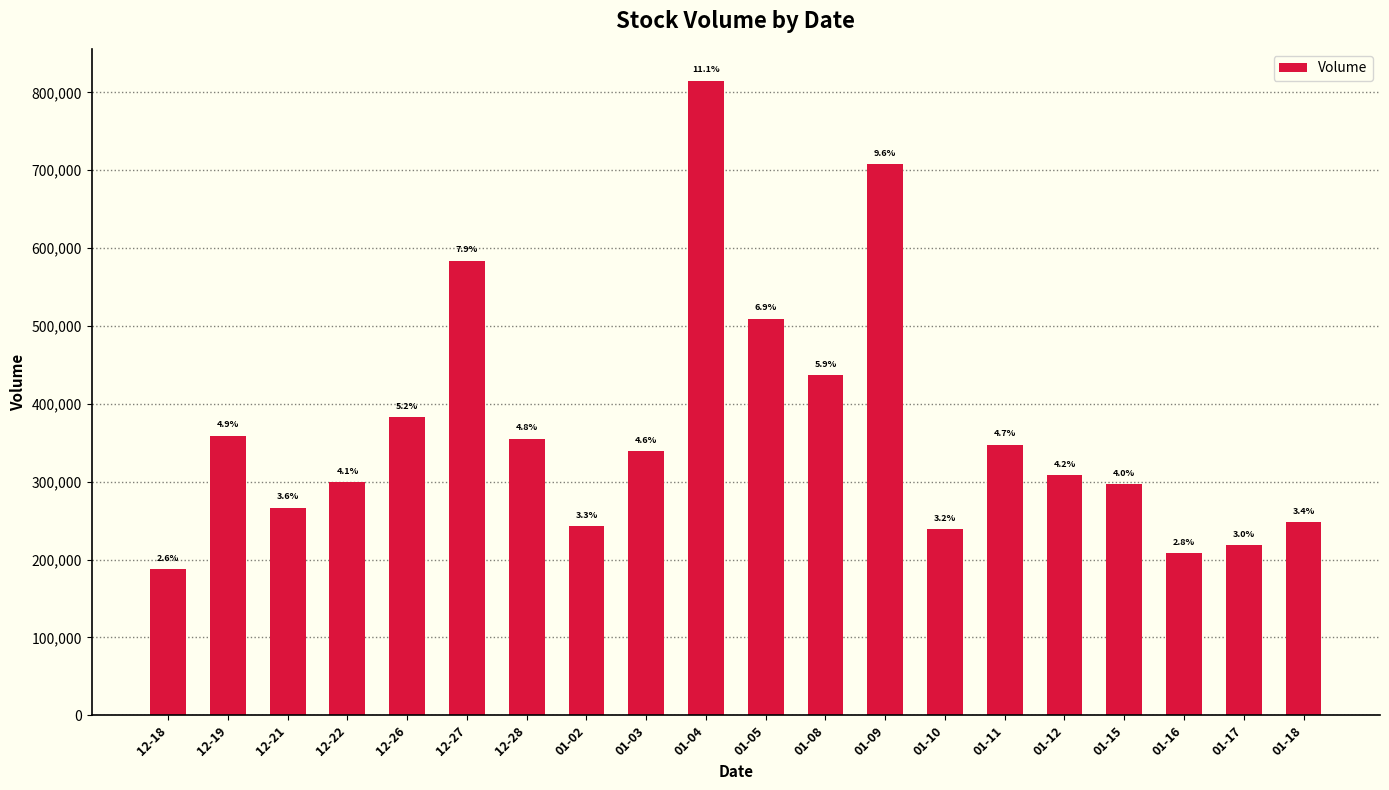

Rank the categories by value from lowest to highest.

12-18, 01-16, 01-17, 01-10, 01-02, 01-18, 12-21, 01-15, 12-22, 01-12, 01-03, 01-11, 12-28, 12-19, 12-26, 01-08, 01-05, 12-27, 01-09, 01-04